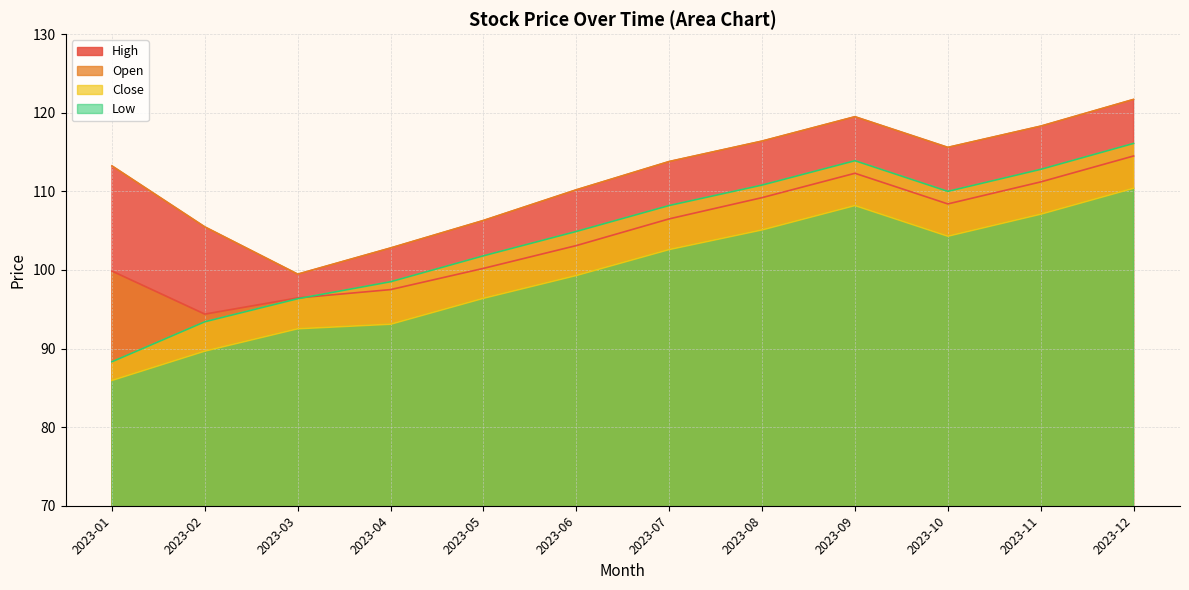

Which has a higher value, 2023-09 or 2023-06?

2023-09